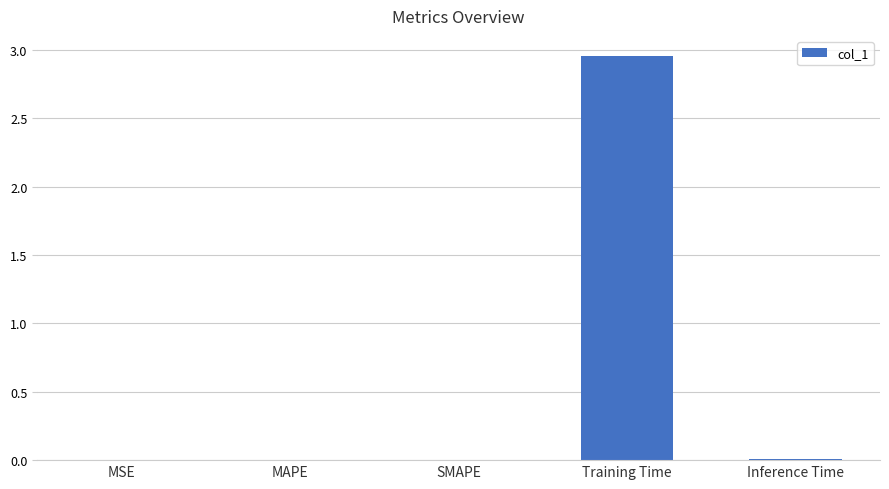

True or false: the data shows 0.0 at SMAPE.

True